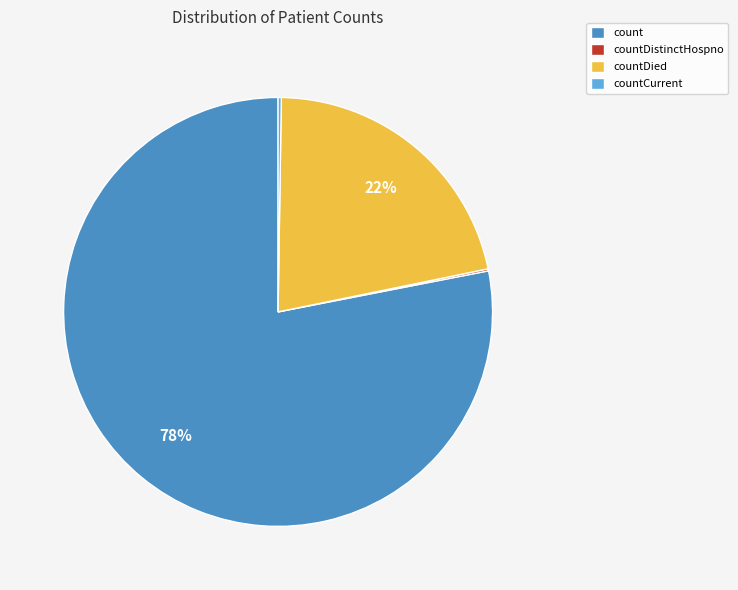

To the nearest percent, what is the combined percentage of countDied and count?

100%